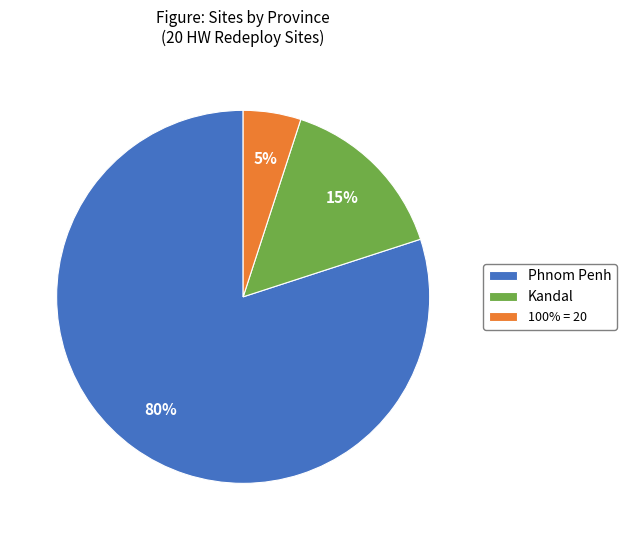

What is the majority slice?

Phnom Penh